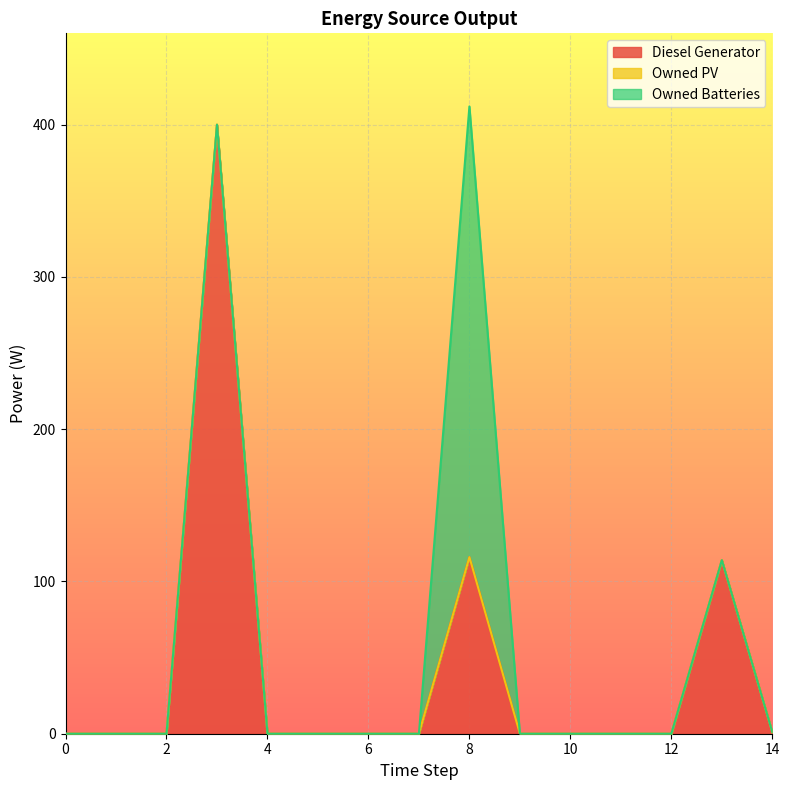

True or false: Owned Batteries has more than 0 interior local peaks.

True